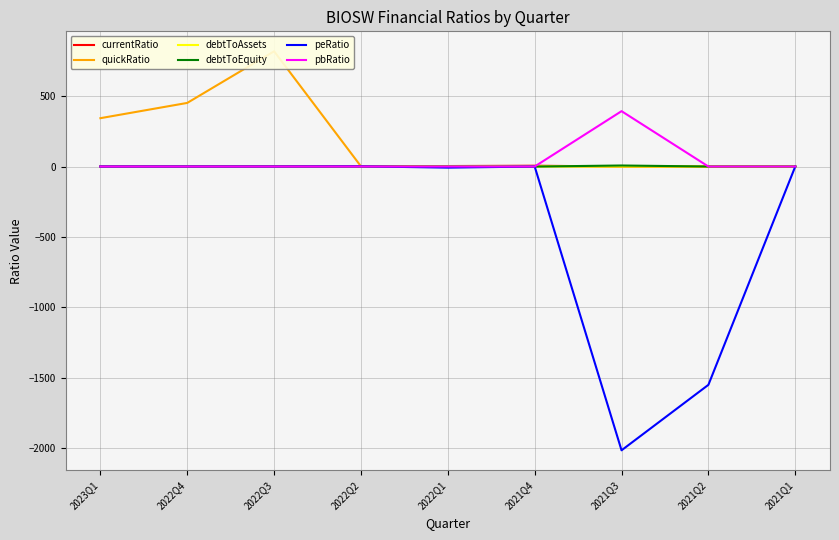

Where do peRatio and pbRatio first cross each other?

2022Q2 and 2022Q1